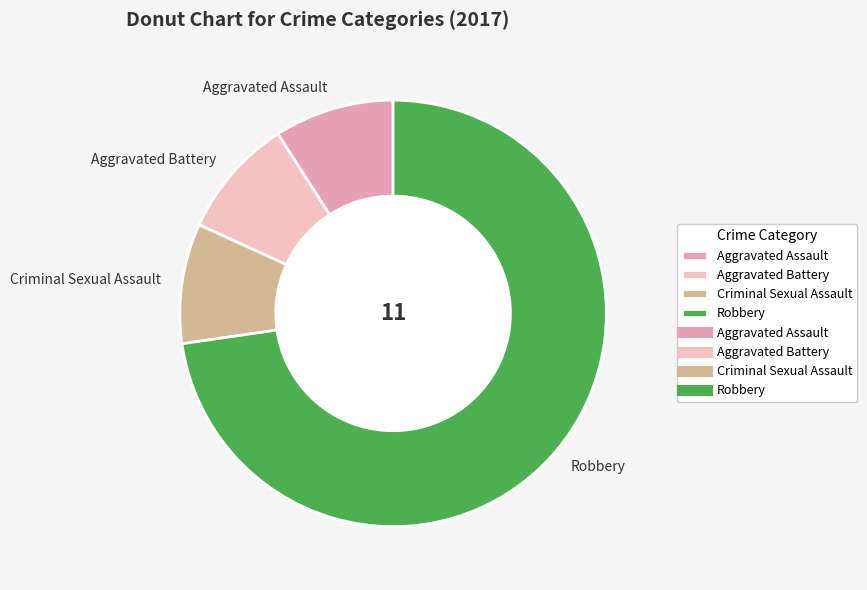

Approximately how many times larger is the value at Aggravated Battery compared to Criminal Sexual Assault?

1.0